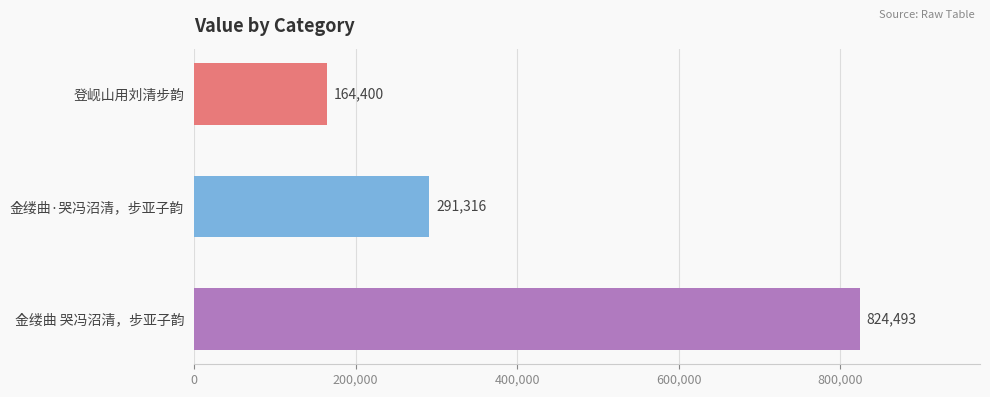

What is the sum of all values?

1280209